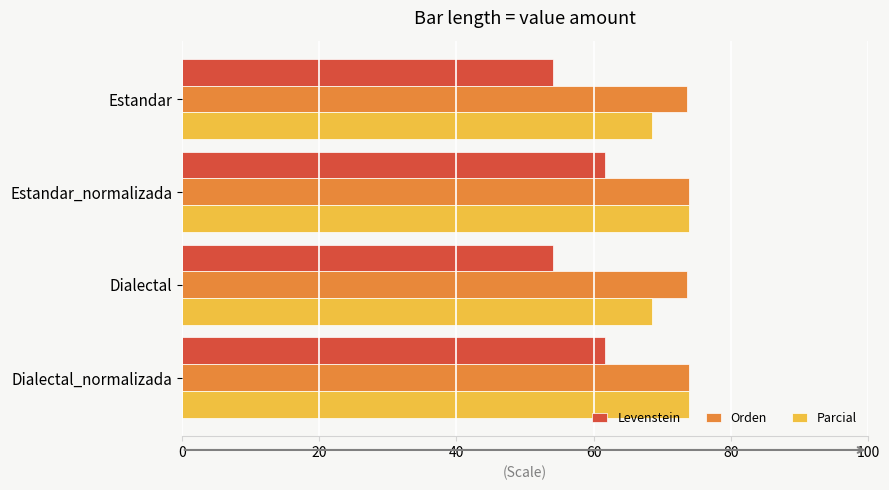

What is the smallest value displayed?

54.1